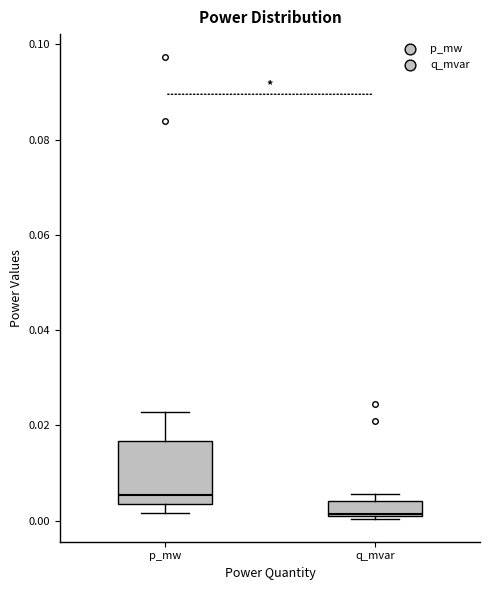

Comparing the boxes themselves (not the whiskers), which one is the tallest?

p_mw